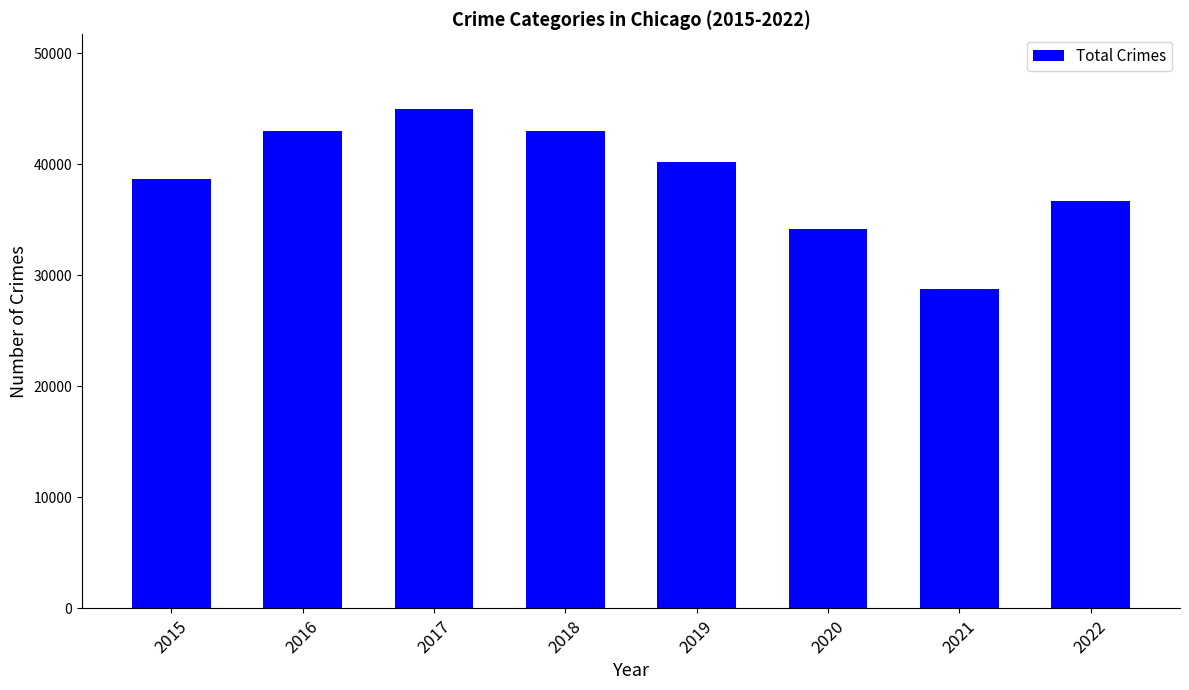

Which has a higher value, 2018 or 2021?

2018